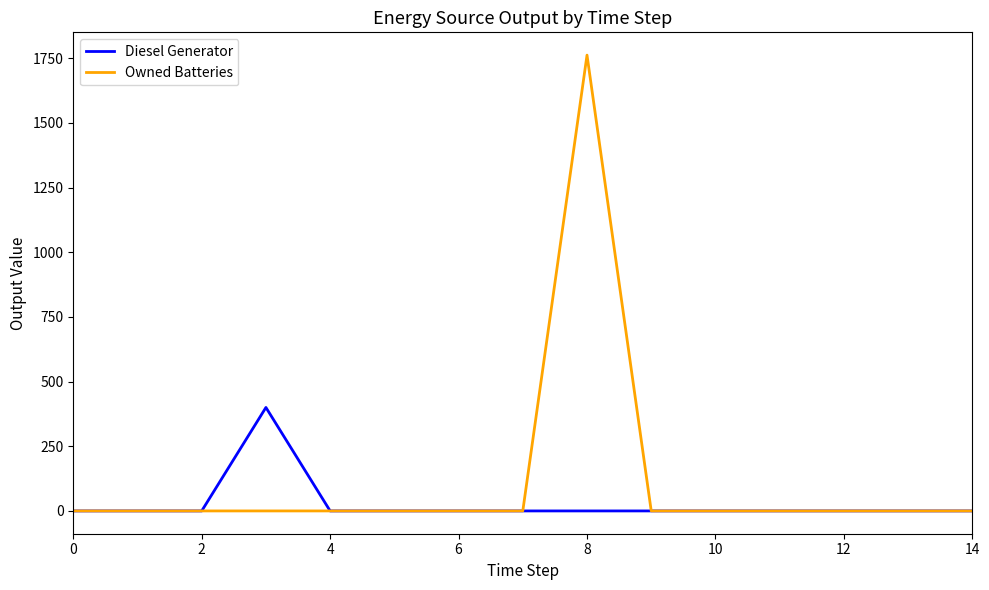

Which series has the largest range (max minus min)?

Owned Batteries